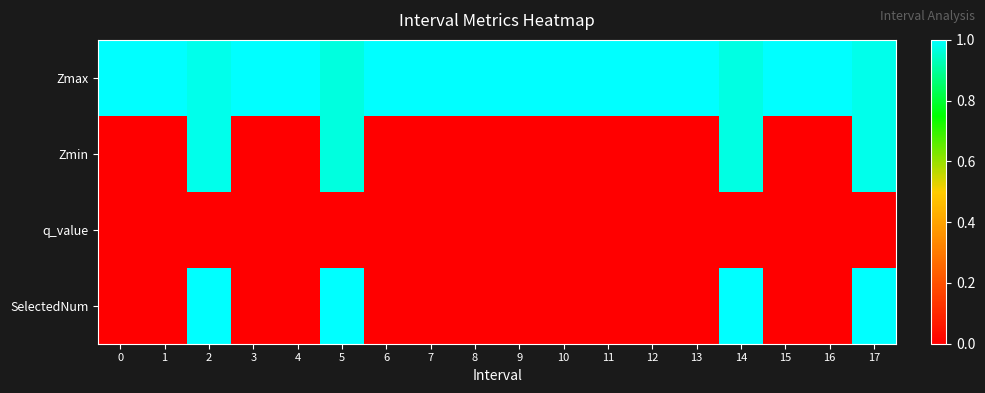

Which series has the largest range (max minus min)?

SelectedNum